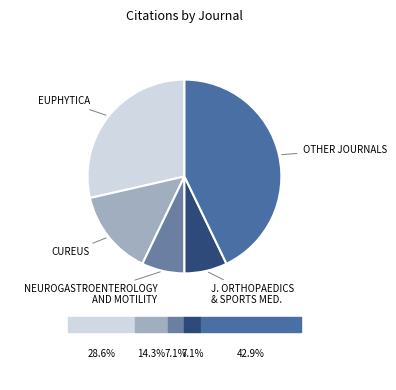

How many segments does this pie chart have?

5